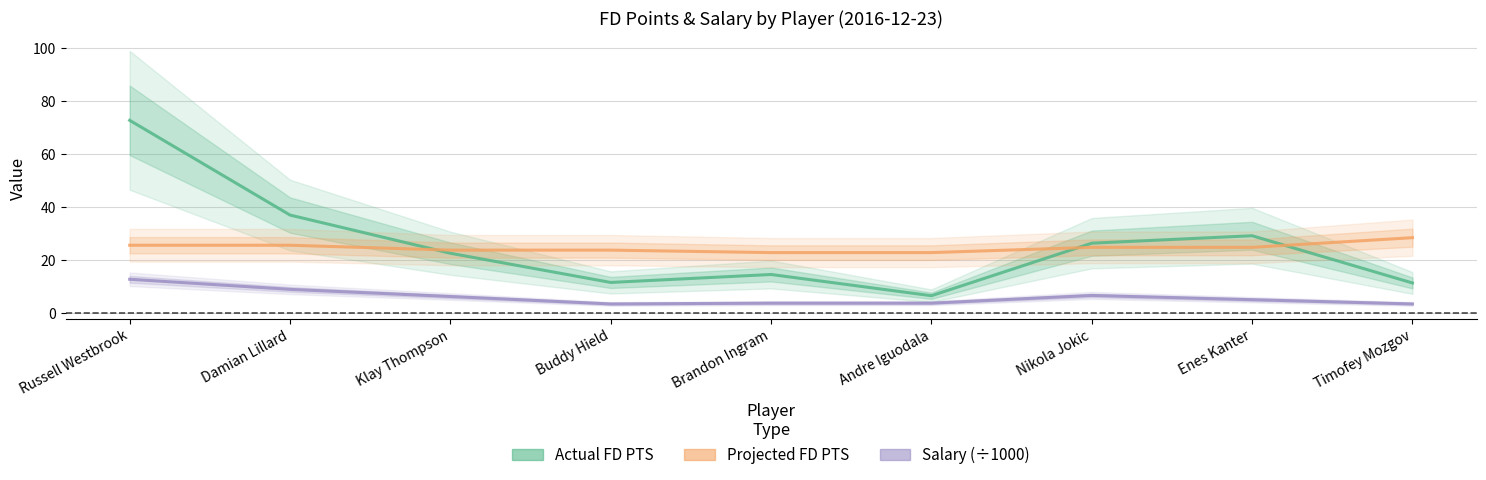

What position from the left is Buddy Hield?

4